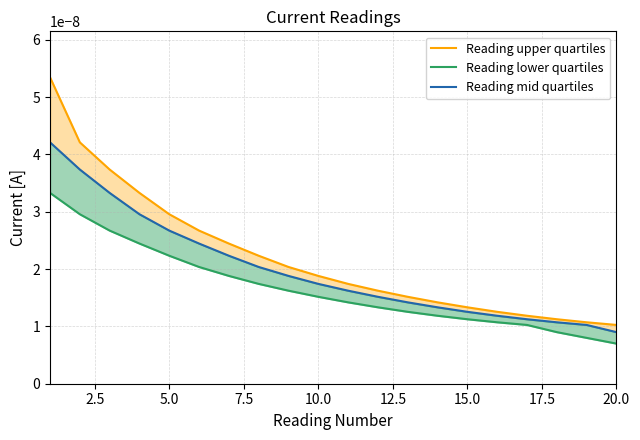

List the series in order of their overall mean, highest first.

Reading upper quartiles, Reading mid quartiles, Reading lower quartiles